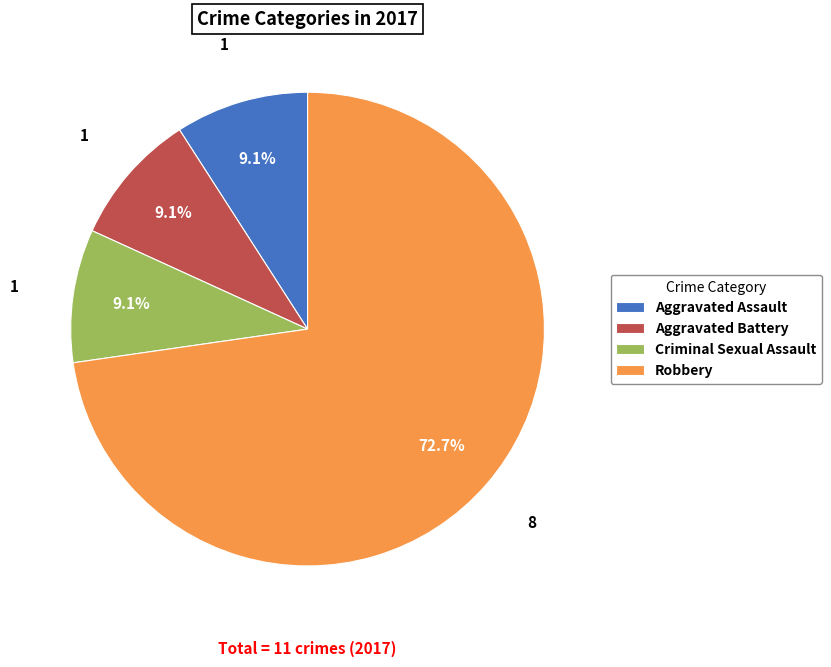

How much of the chart is everything except Aggravated Assault?

90.9%